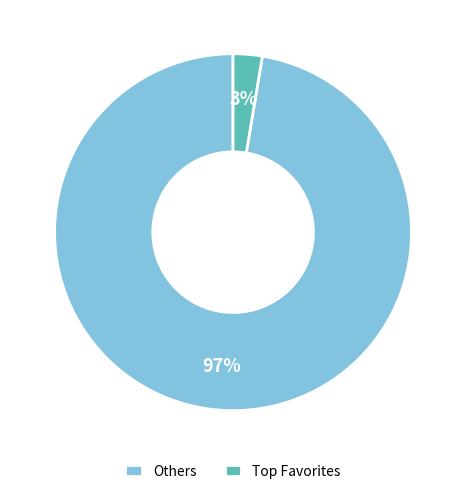

Rank the categories by value from lowest to highest.

Top Favorites, Others